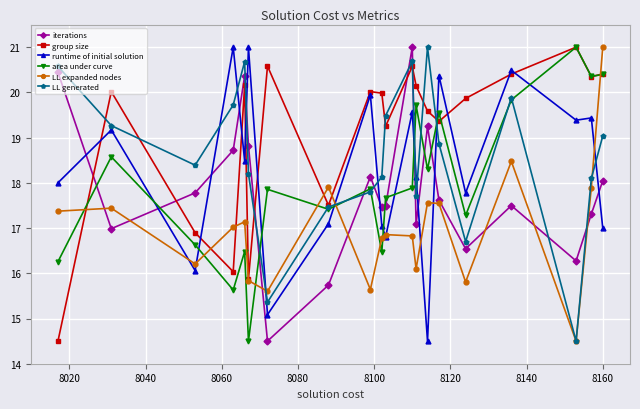

What is the sum of all group size values?

382.5